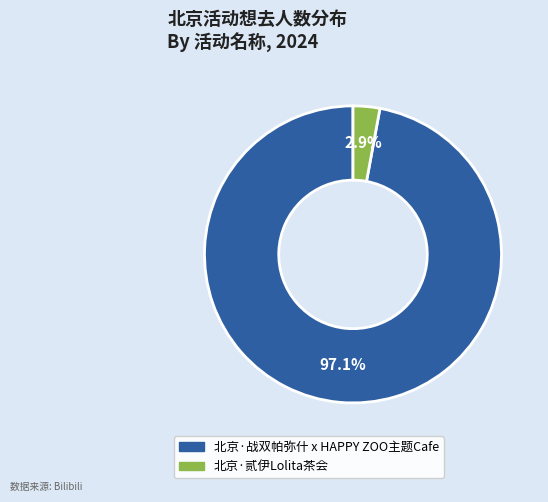

To the nearest percent, what percentage of the pie is 北京·贰伊Lolita茶会?

3%